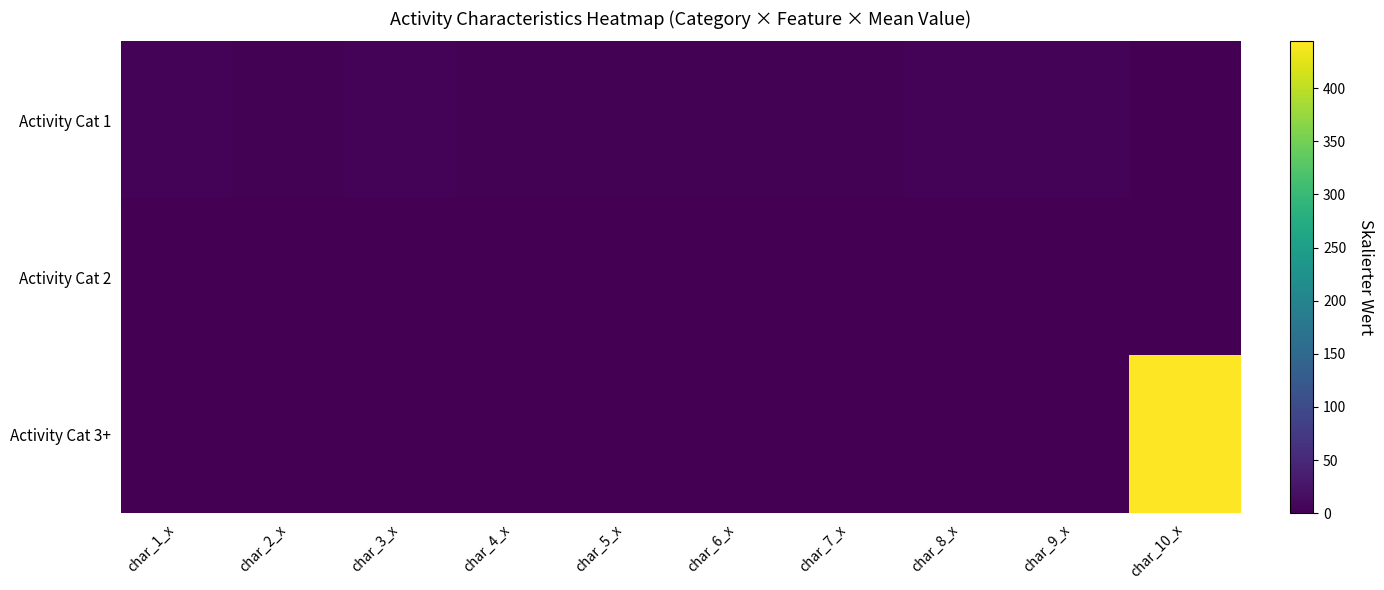

Reading left to right, what are all the values shown in this chart?

Activity Cat 1: char_1_x=3.7	char_2_x=3.3	char_3_x=4.0	char_4_x=3.0	char_5_x=3.3	char_6_x=2.3	char_7_x=2.7	char_8_x=5.0	char_9_x=3.7	char_10_x=0.0
Activity Cat 2: char_1_x=0.0	char_2_x=0.0	char_3_x=0.0	char_4_x=0.0	char_5_x=0.0	char_6_x=0.0	char_7_x=0.0	char_8_x=0.0	char_9_x=0.0	char_10_x=1.0
Activity Cat 3+: char_1_x=0.0	char_2_x=0.0	char_3_x=0.0	char_4_x=0.0	char_5_x=0.0	char_6_x=0.0	char_7_x=0.0	char_8_x=0.0	char_9_x=0.0	char_10_x=444.0